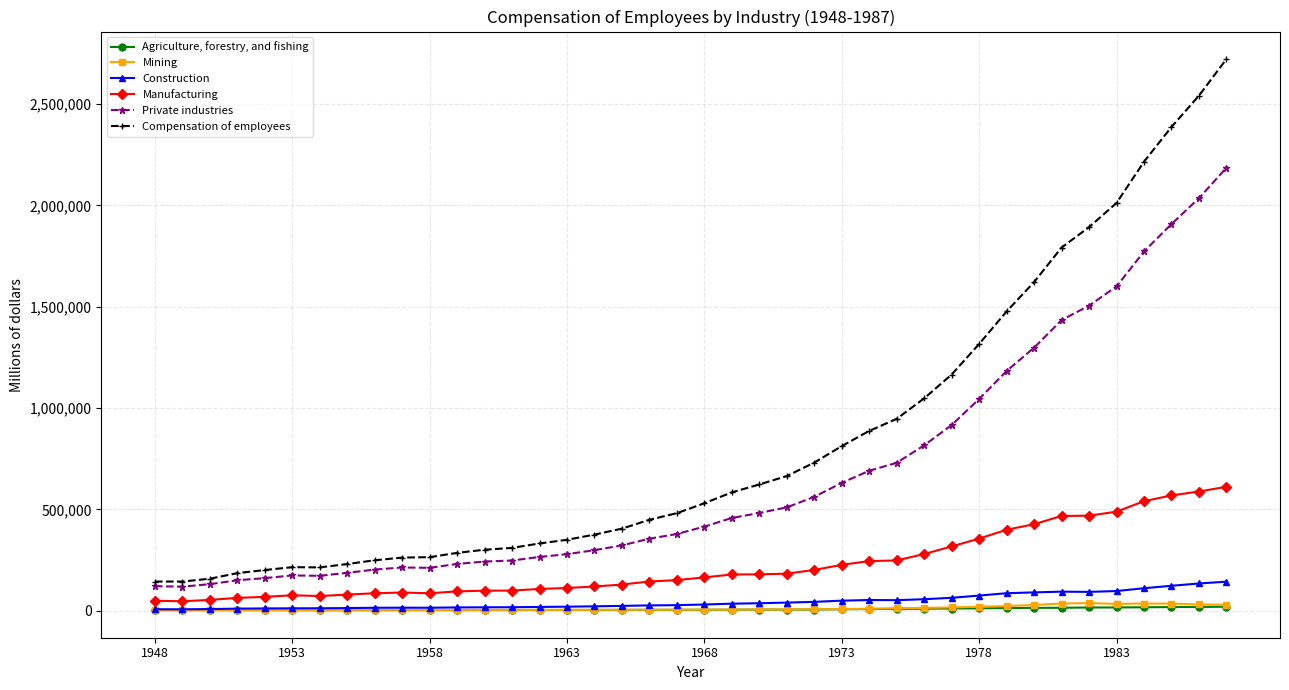

What is the highest value of the Construction series?

143828